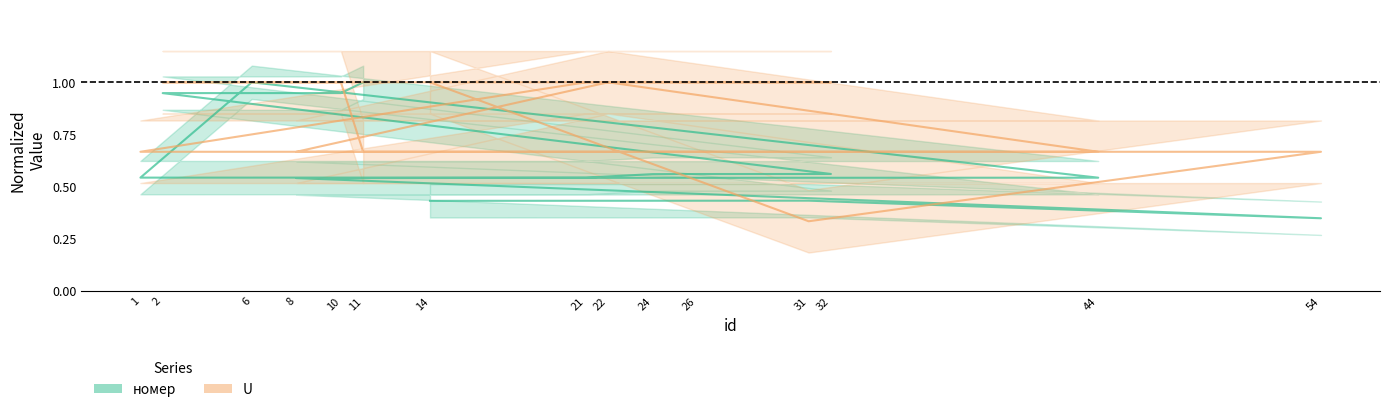

Does the chart have visible grid lines?

No